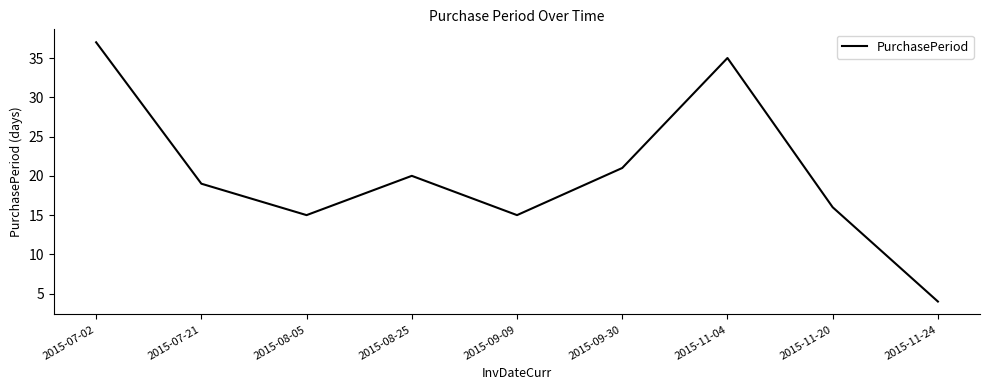

Reading right to left, extract all data points from this chart.

2015-11-24=4	2015-11-20=16	2015-11-04=35	2015-09-30=21	2015-09-09=15	2015-08-25=20	2015-08-05=15	2015-07-21=19	2015-07-02=37